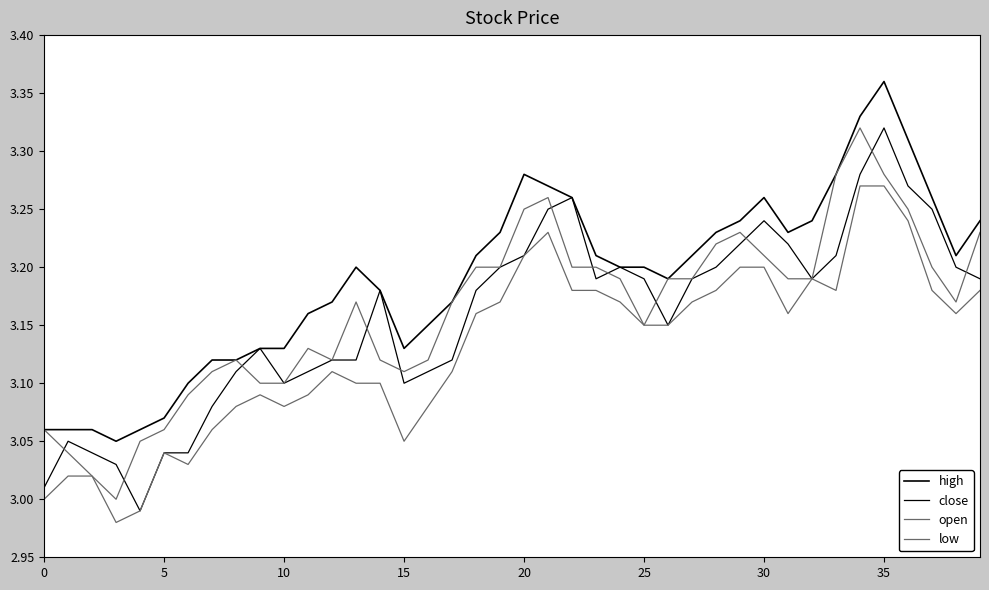

Is this an area chart (filled region under the line)?

No